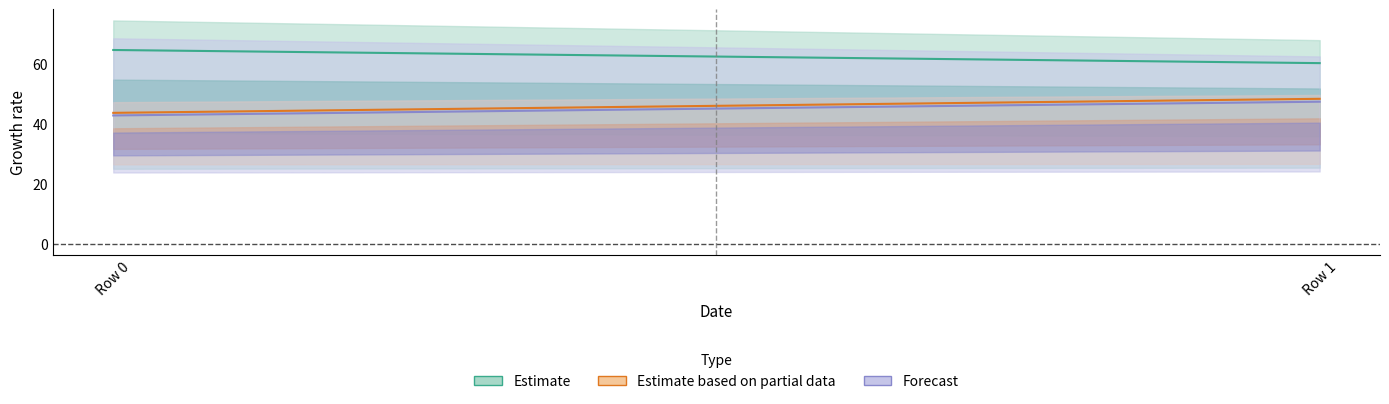

How many data points does each series have?

2